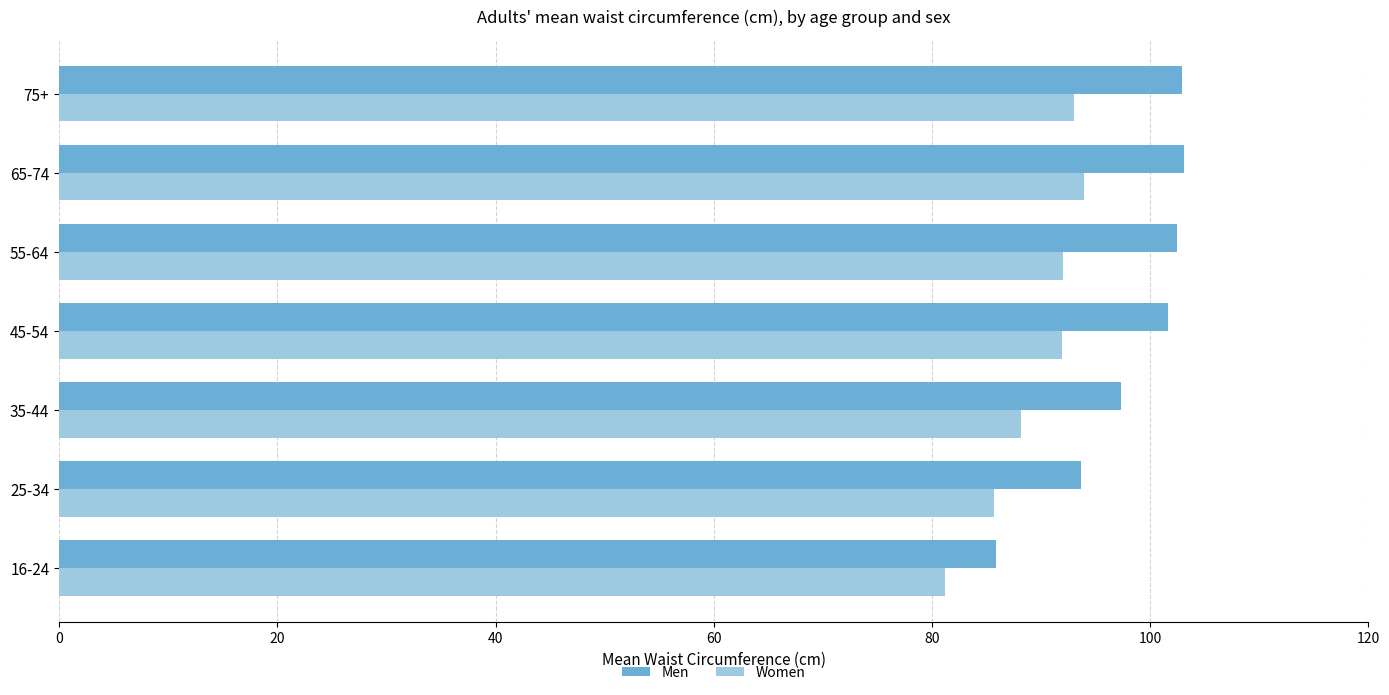

What is the average value of the Women series?

89.4